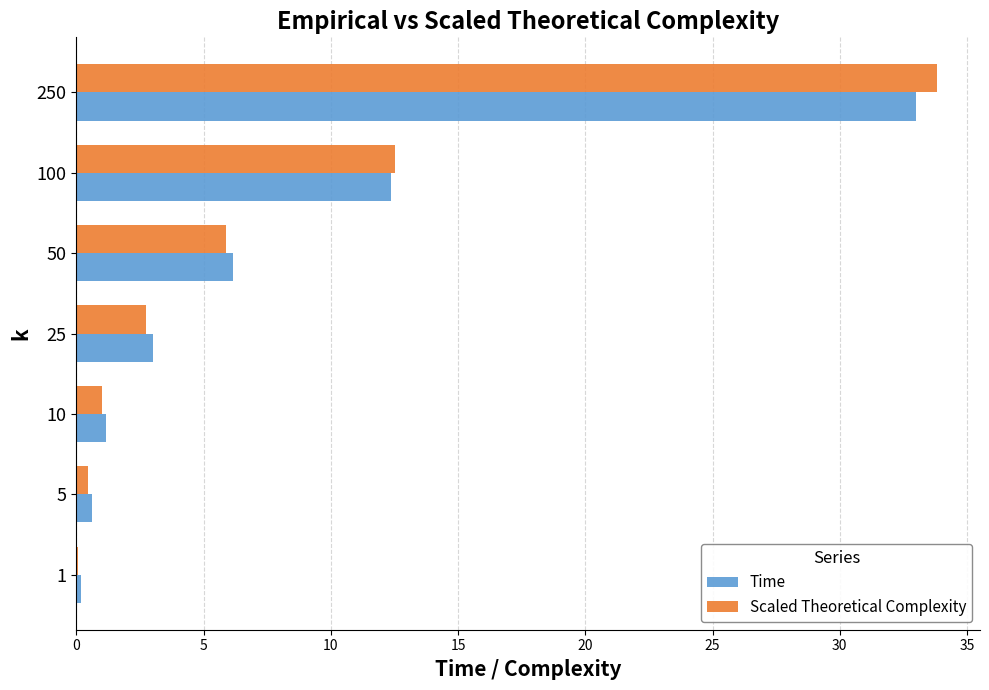

Between 10 and 25, which series saw the biggest shift?

Time